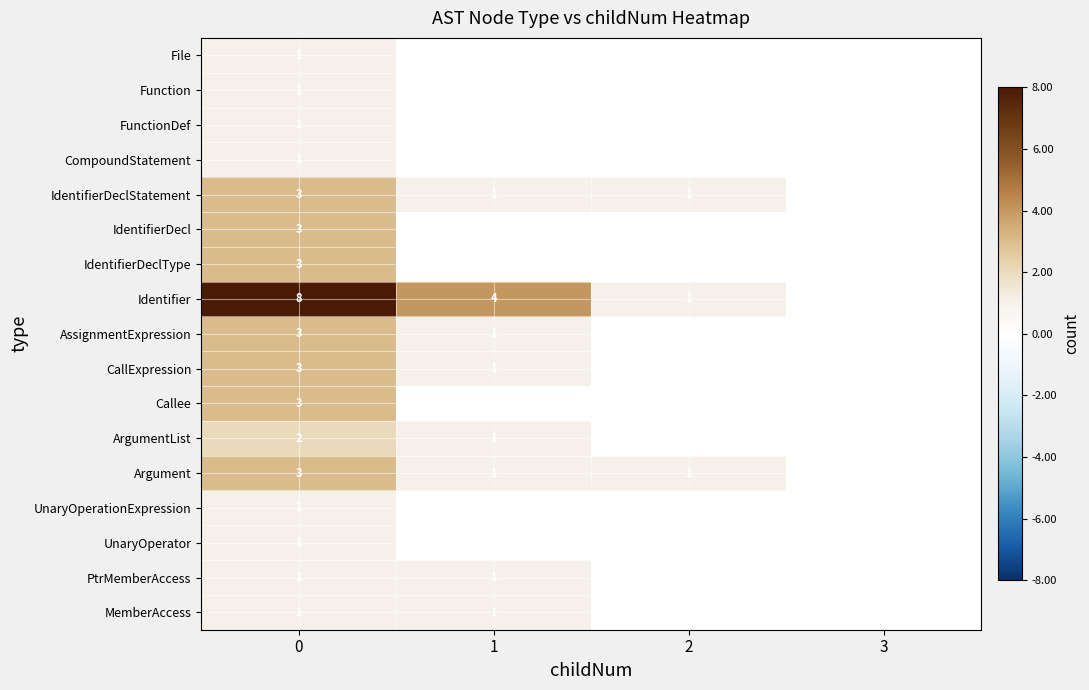

True or false: AssignmentExpression has a value of 1 at 1.

True